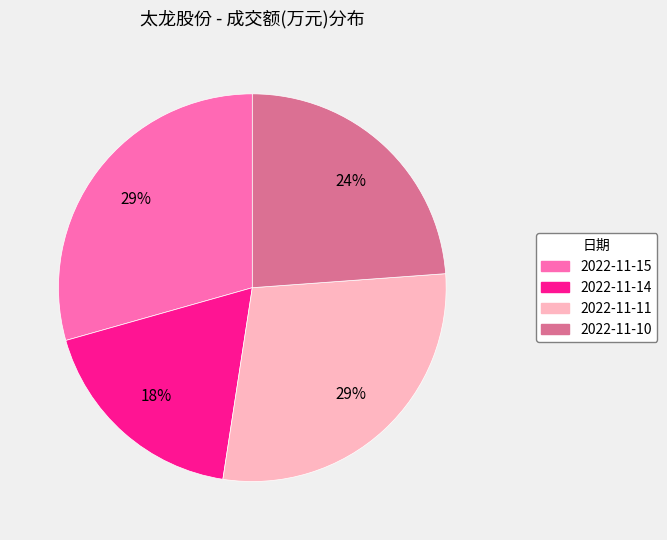

To the nearest percent, what is the average slice percentage?

25%